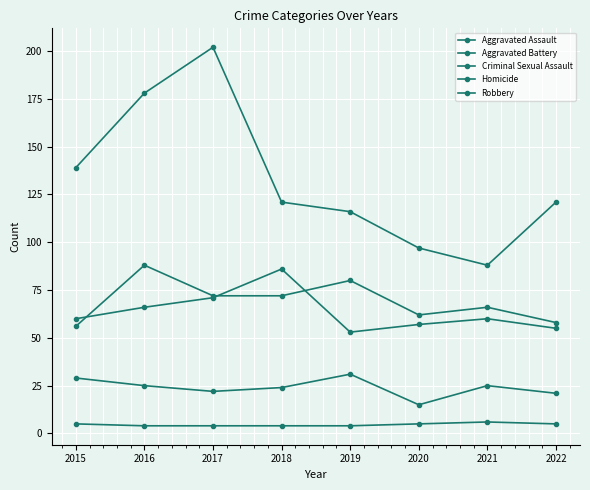

Count the number of categories in the chart.

8